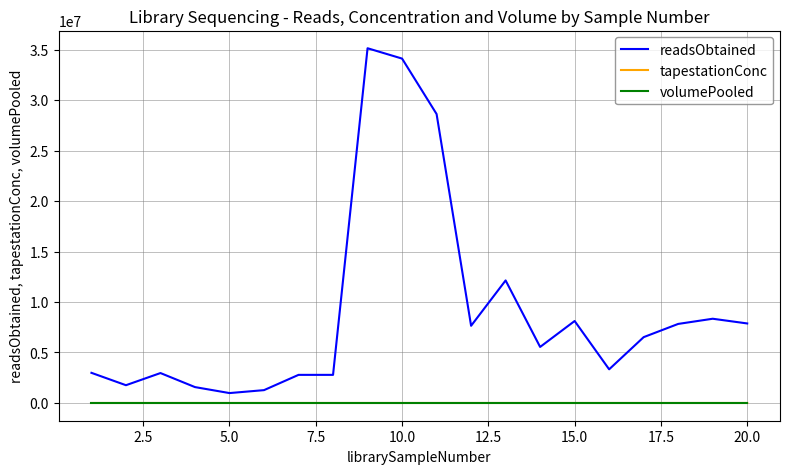

Which series has the largest total across all categories?

readsObtained